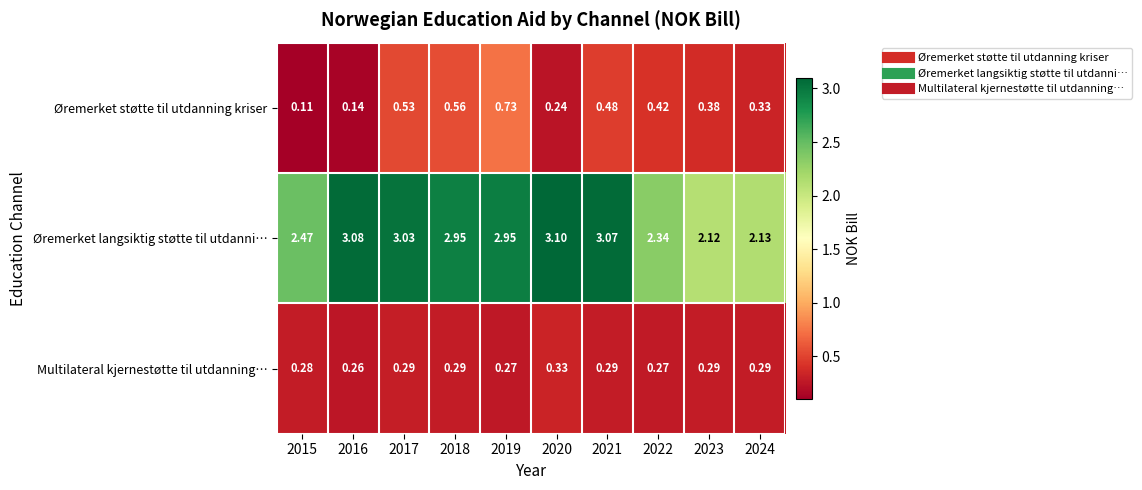

Which series changed the most between 2015 and 2019?

Øremerket støtte til utdanning kriser